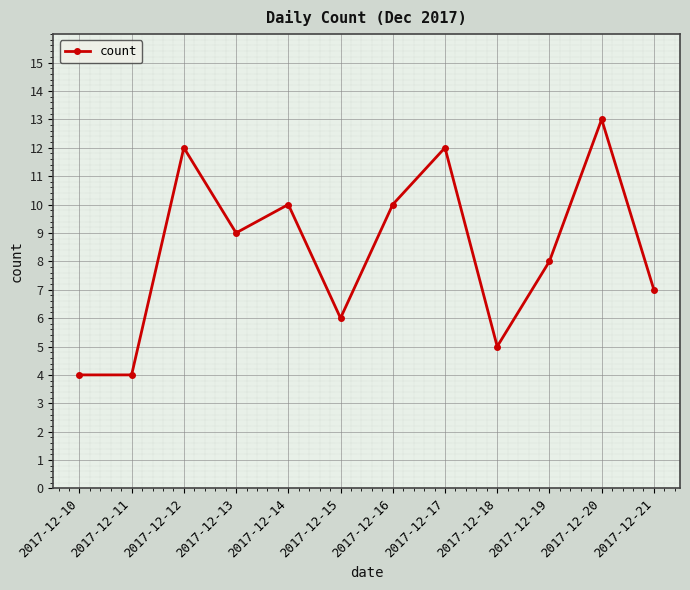

True or false: the data shows 11 at 2017-12-21.

False